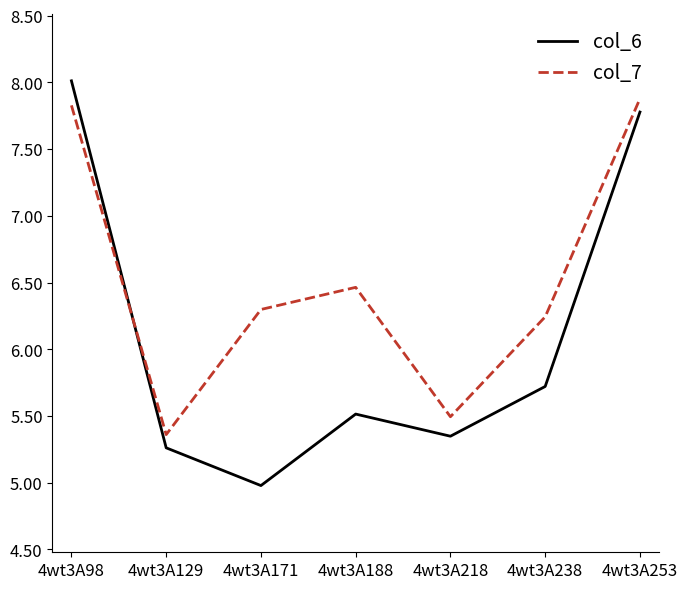

What is the spread (max minus min) of values at 4wt3A171?

1.3